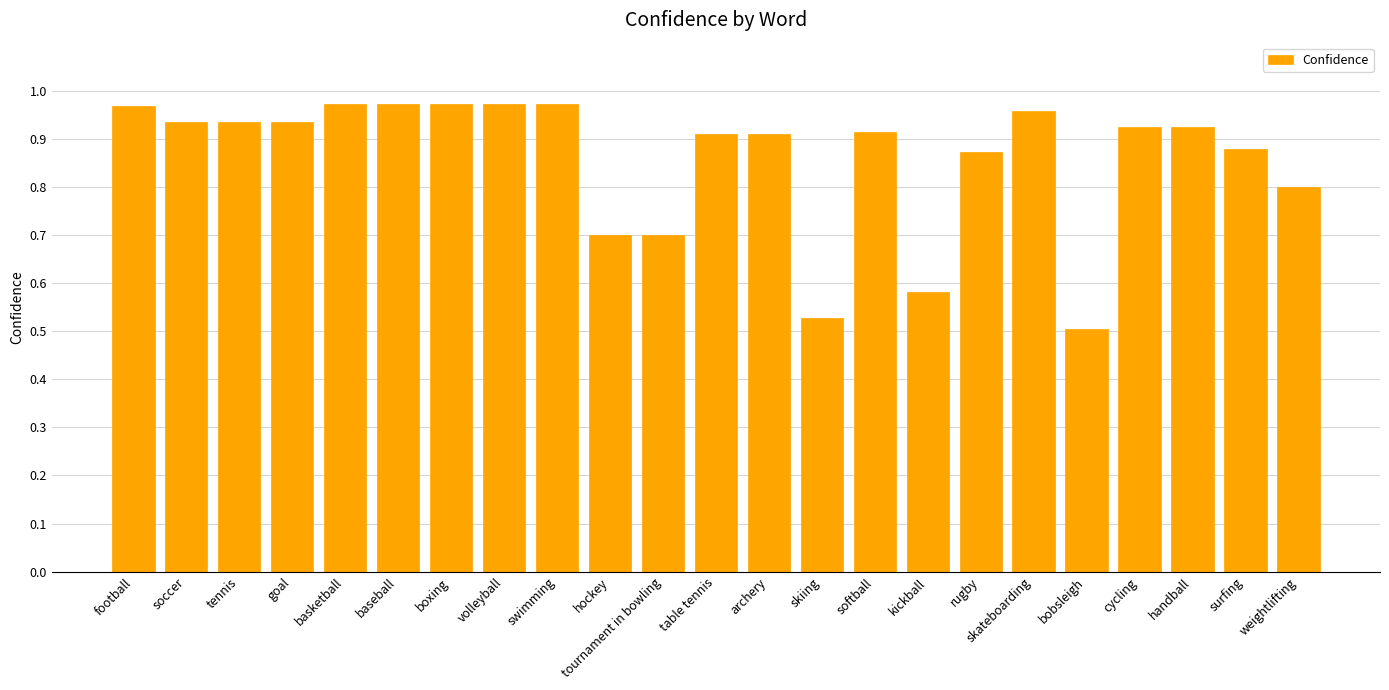

Where is the data nearest to the value 0?

bobsleigh